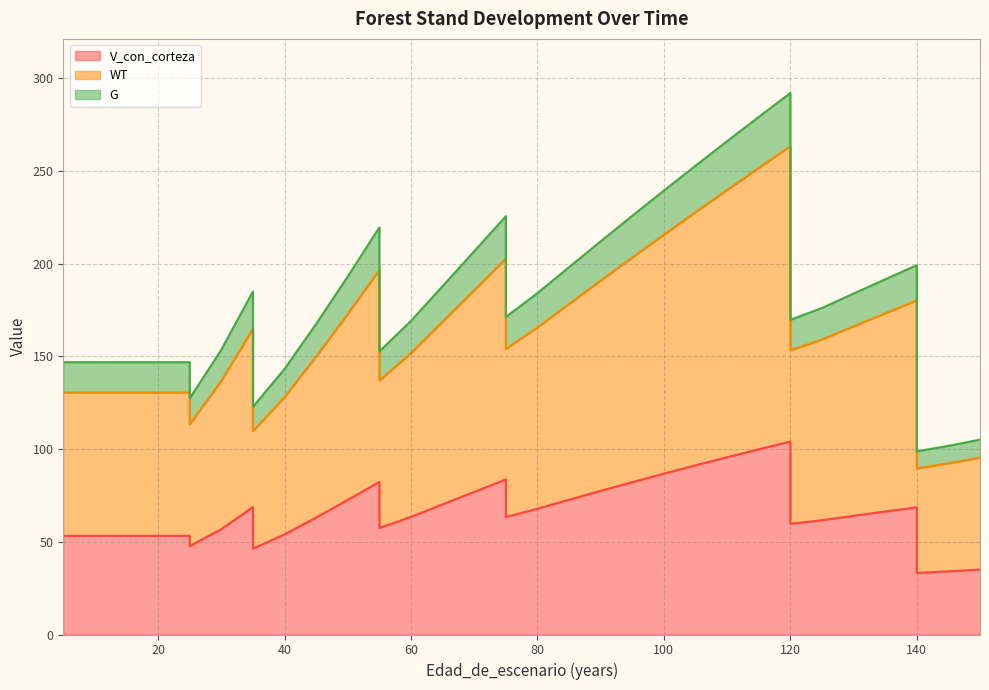

The G series shows 206.7 at 70. True or false?

True